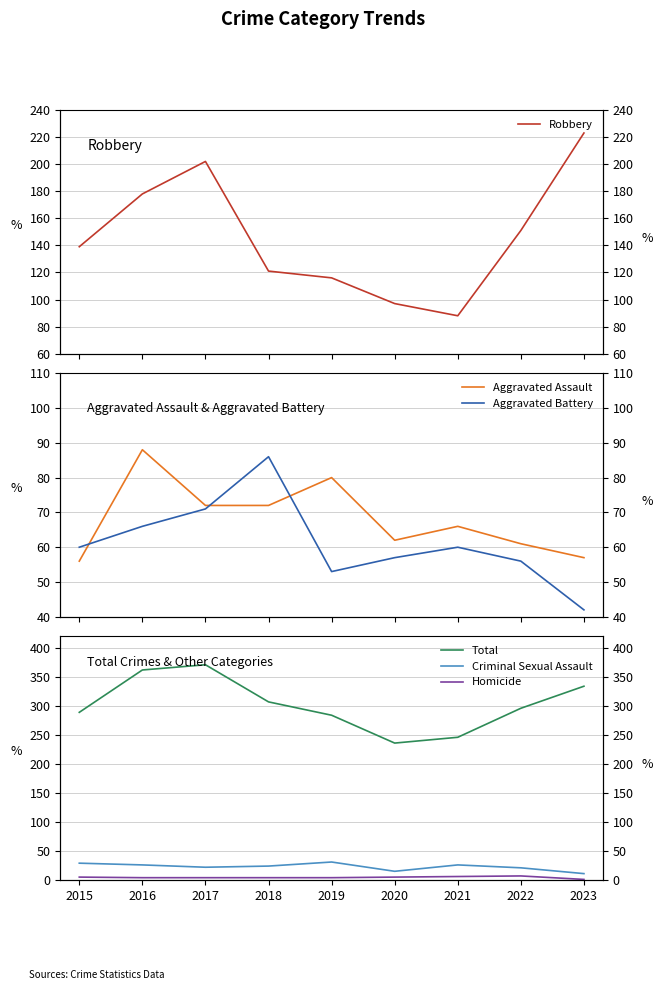

Which series changed the most between 2021 and 2023?

Robbery